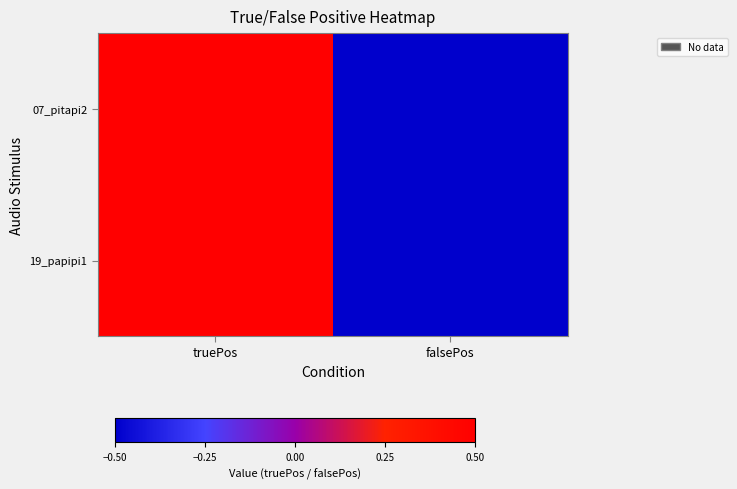

Which series changed the most between truePos and falsePos?

07_pitapi2